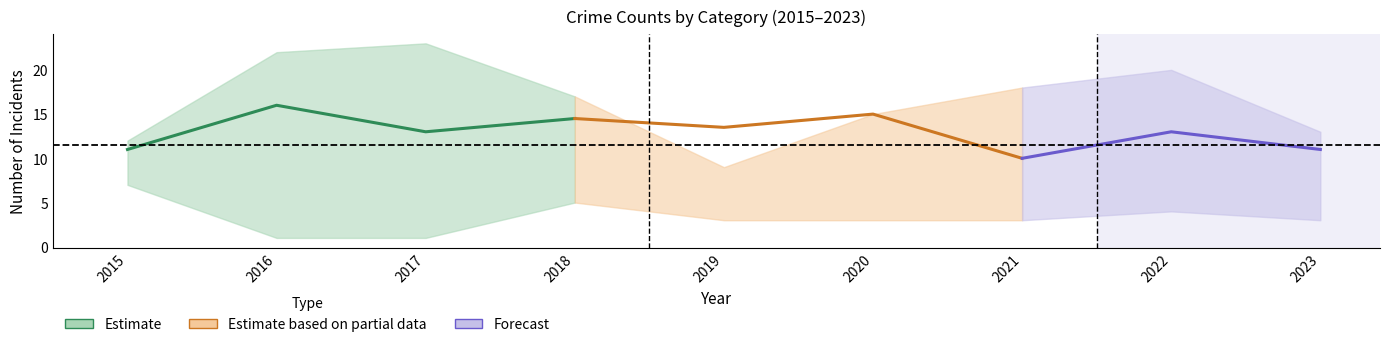

How many data points in Aggravated Assault are less than 13?

3